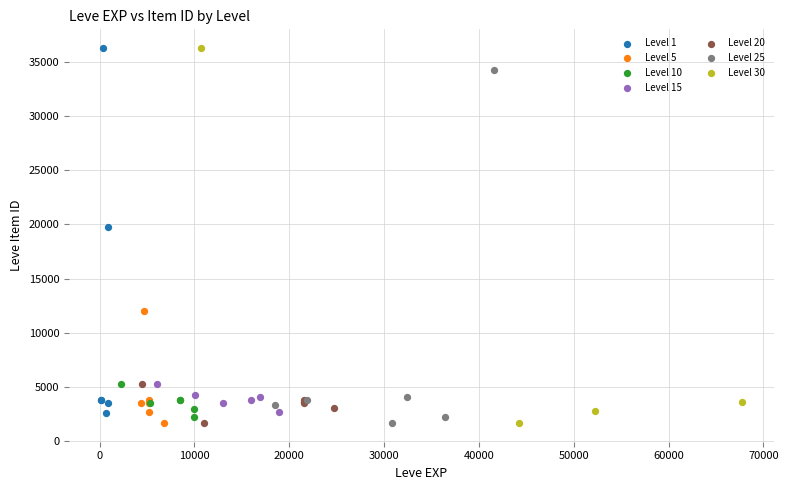

What are all the series names shown in the legend?

Level 1, Level 5, Level 10, Level 15, Level 20, Level 25, Level 30